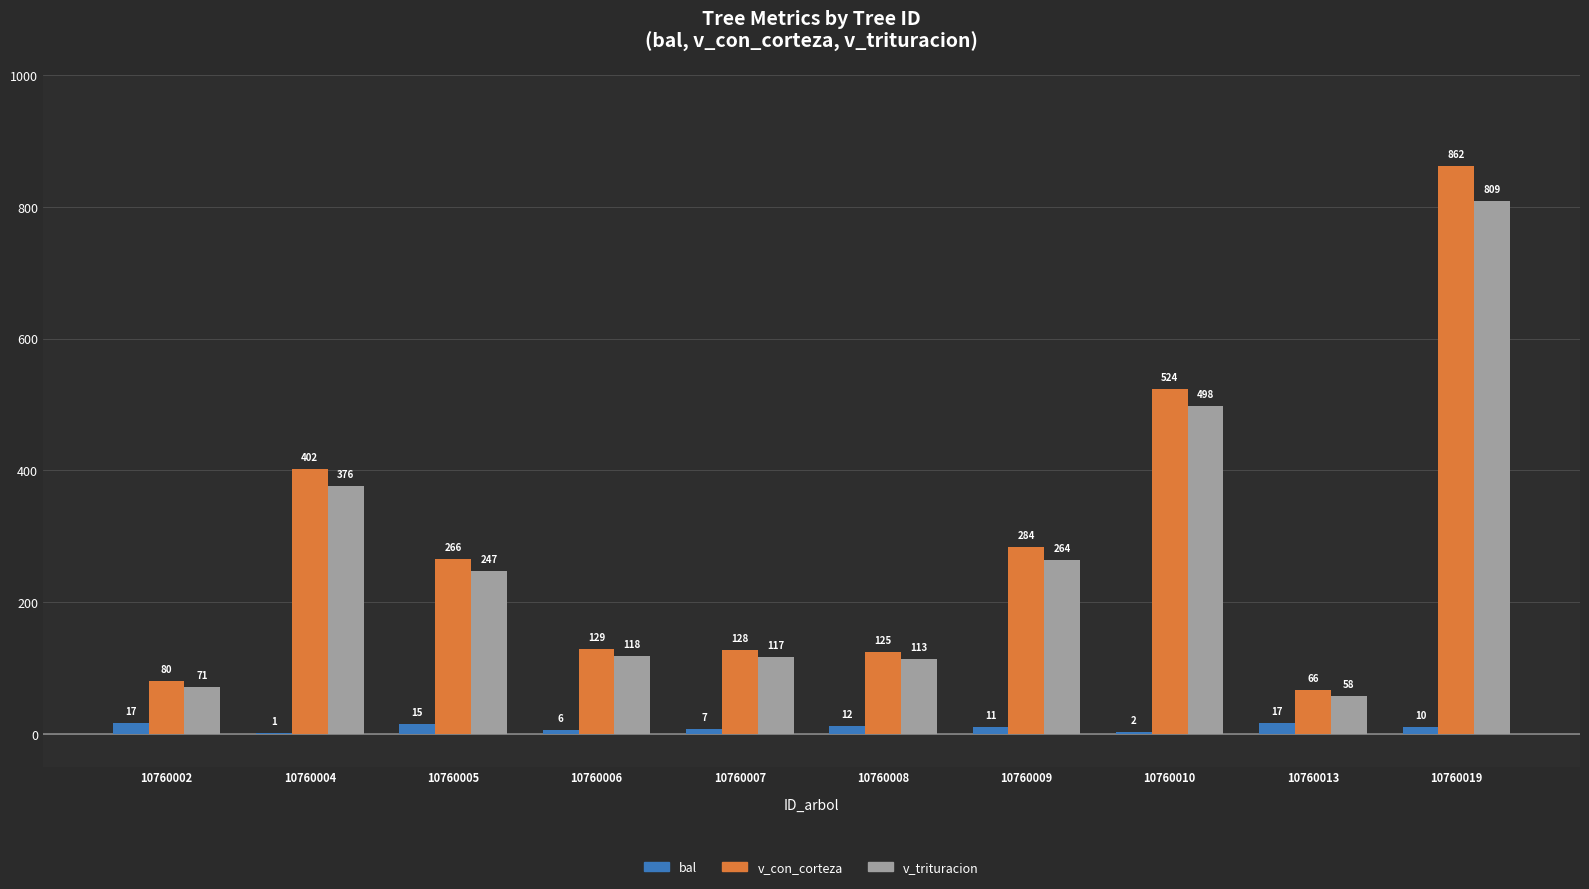

Are the bars grouped side by side (vs. stacked)?

Yes